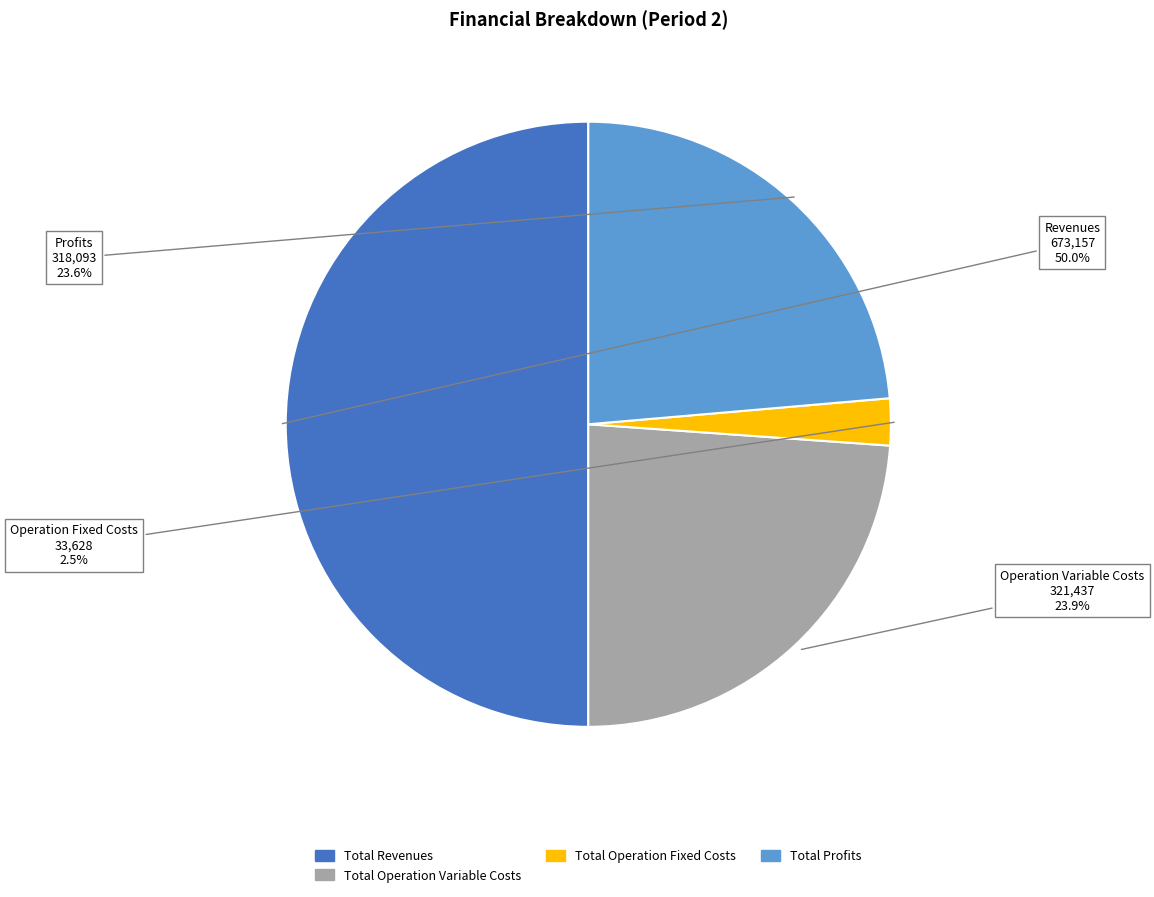

Count the number of slices in the pie.

4